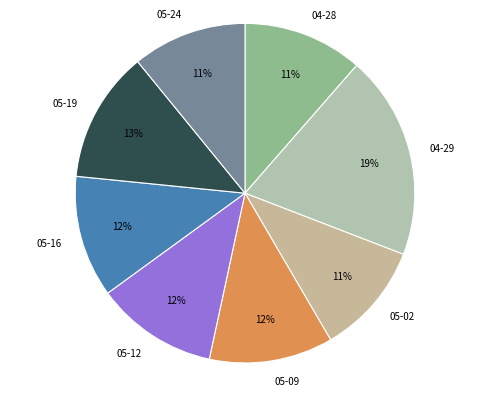

To the nearest percent, what portion does 05-24 represent?

11%